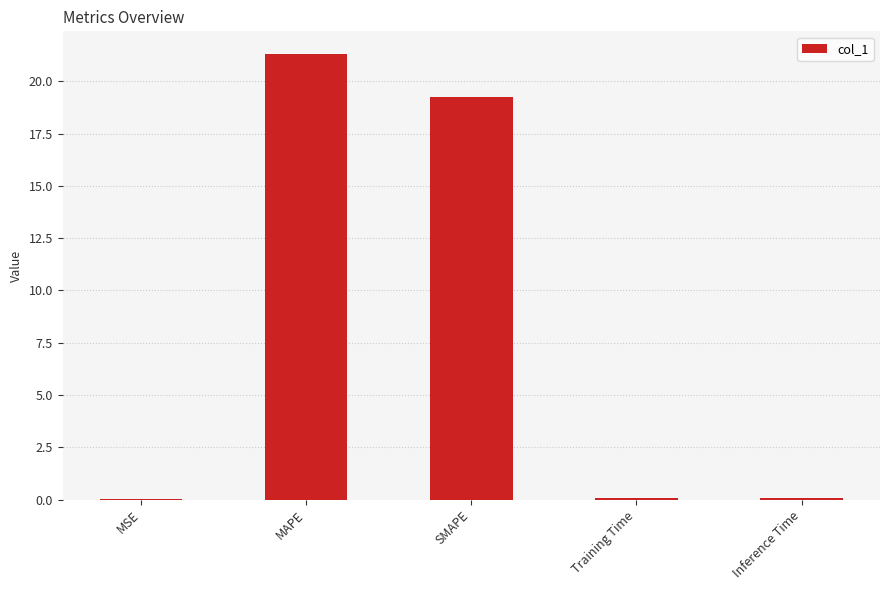

True or false: the data shows 13.6 at MAPE.

False